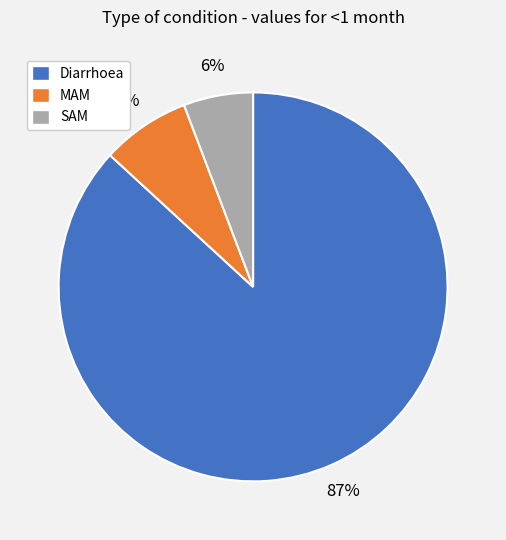

Is the sum of Diarrhoea and SAM greater than half?

Yes